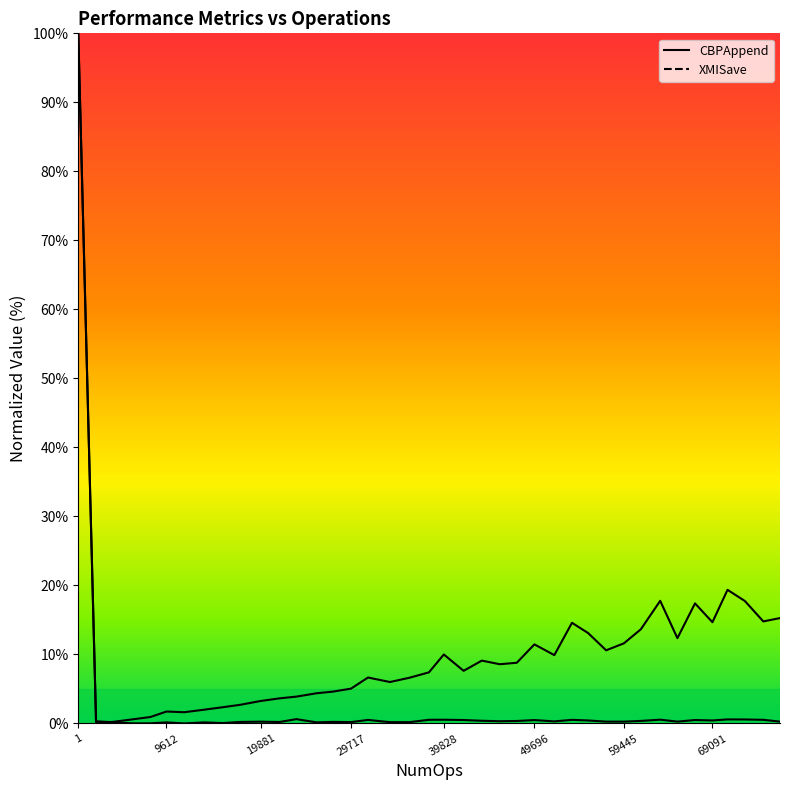

Does the chart display data point markers on the line(s)?

No